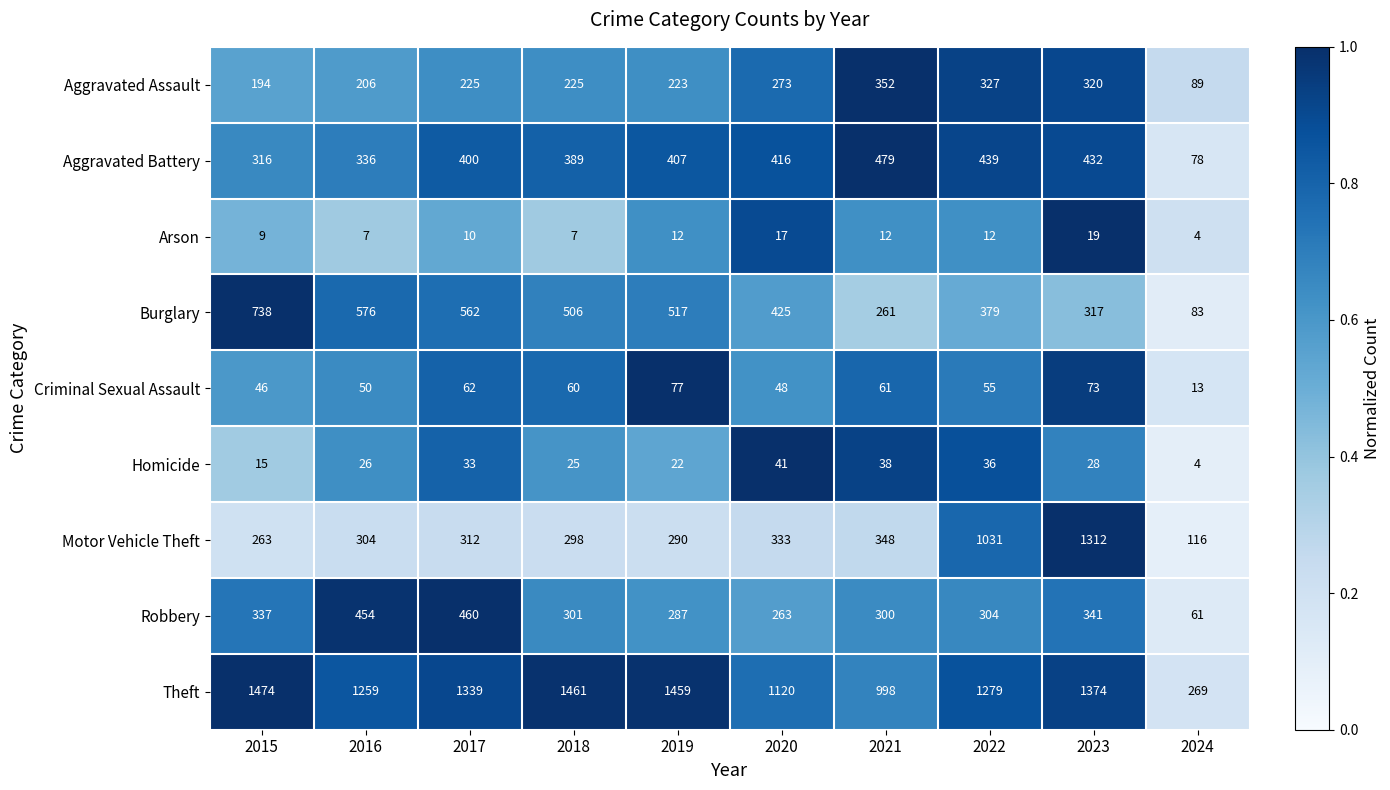

What is the total value across all series at 2020?

2936